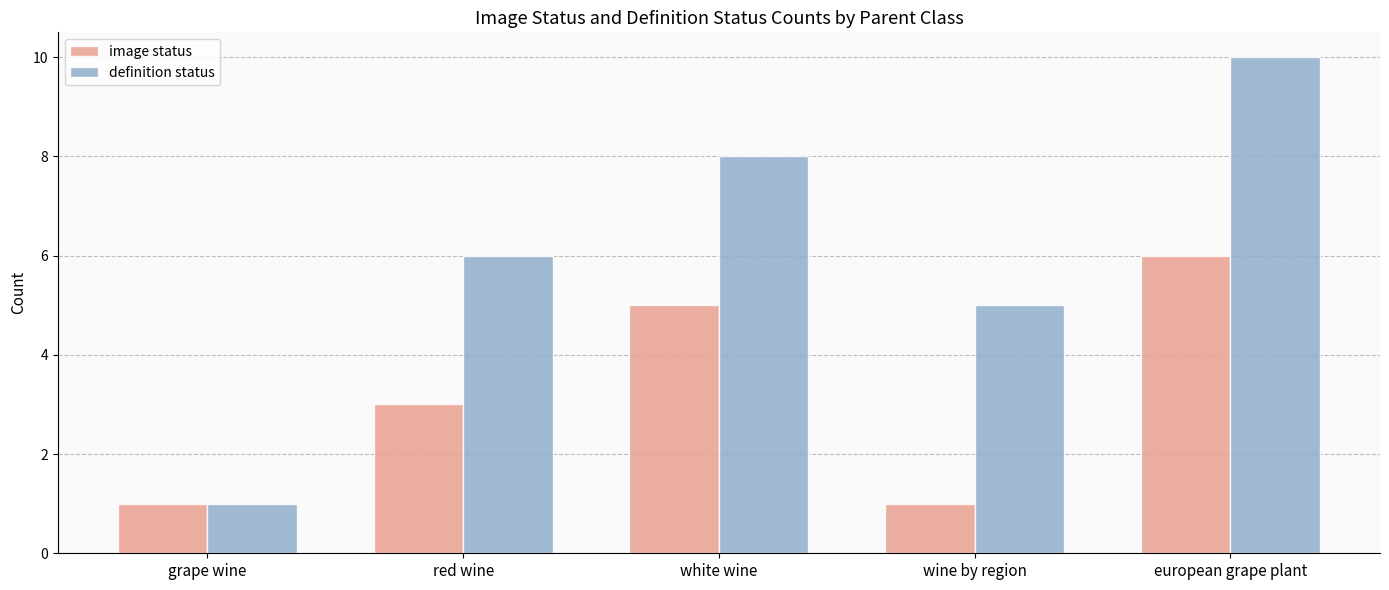

What is the label of the 3rd bar from the left?

white wine